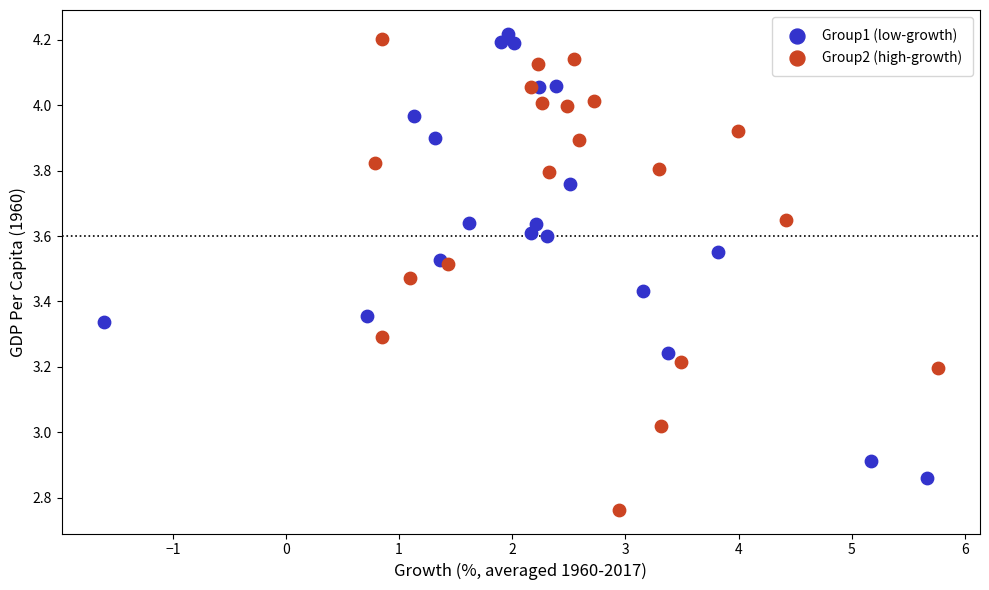

Which series contains the lowest Y value?

Group2 (high-growth)